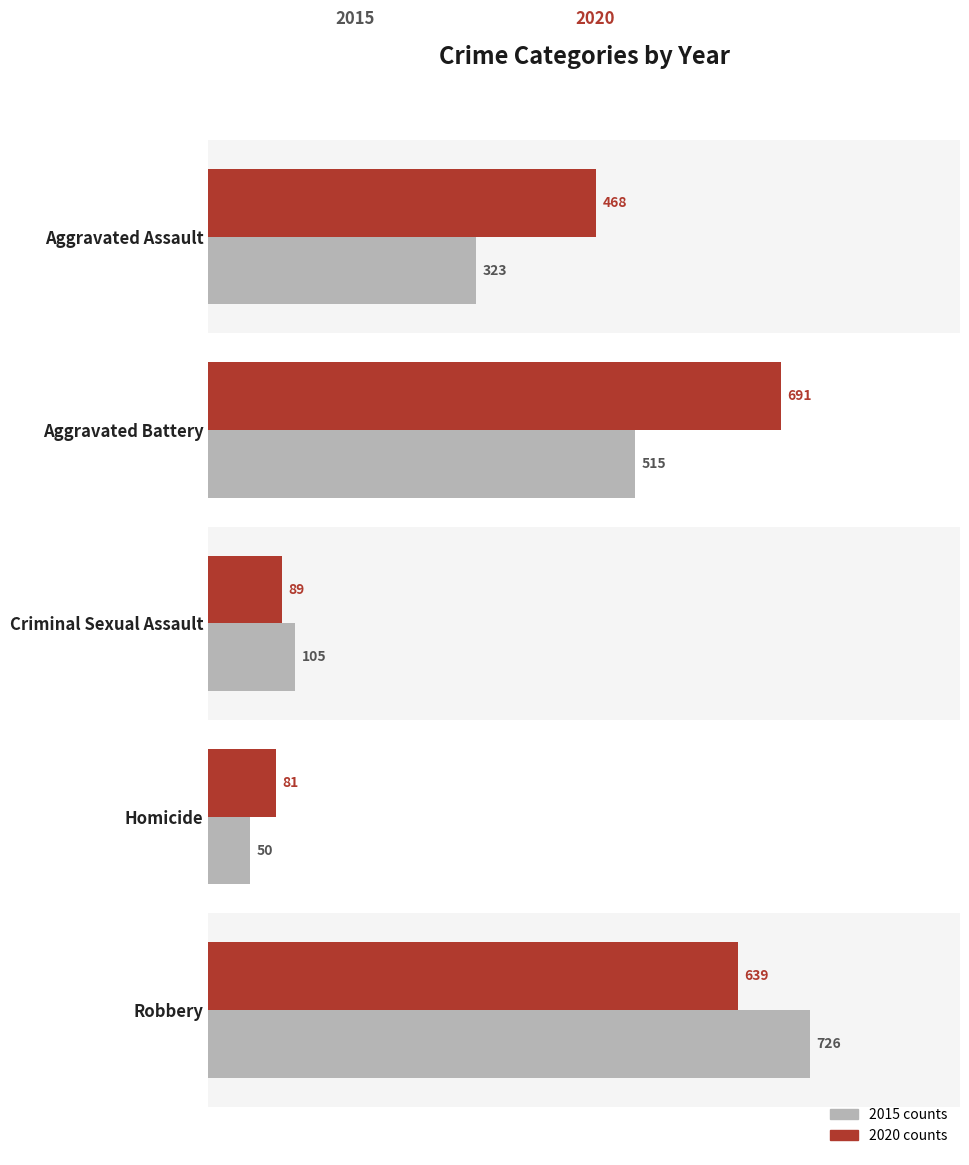

At which category is the sum across all series the highest?

Robbery